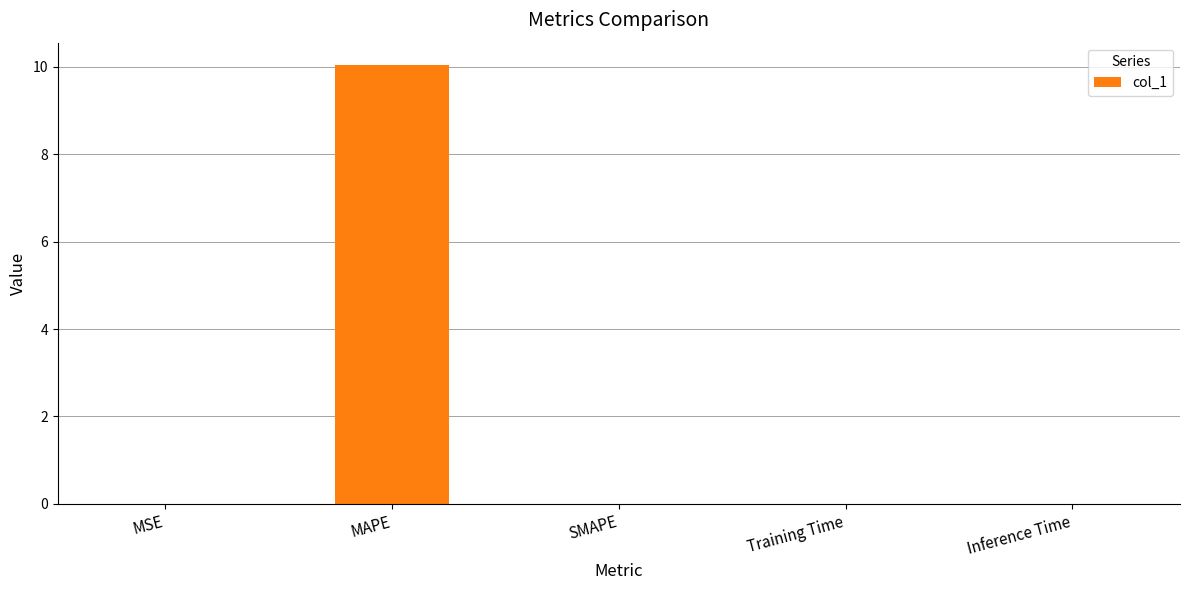

What is the greatest value displayed?

10.1